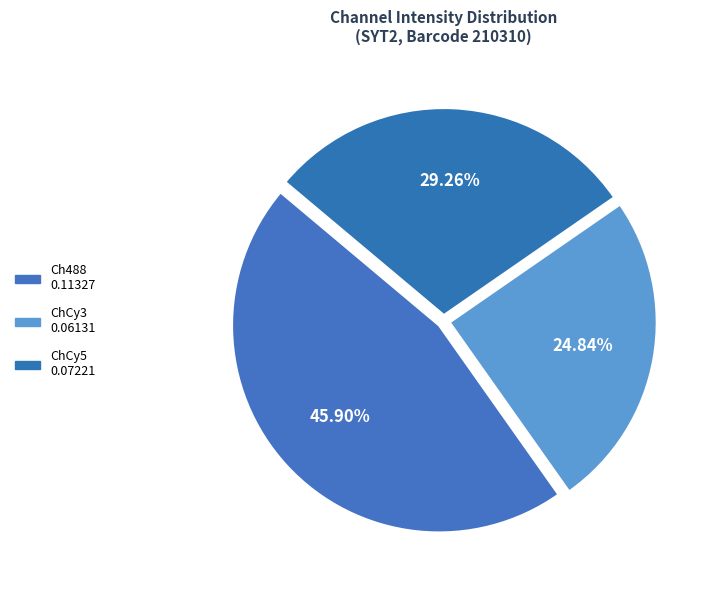

Combined, do ChCy3 and ChCy5 account for over 50%?

Yes